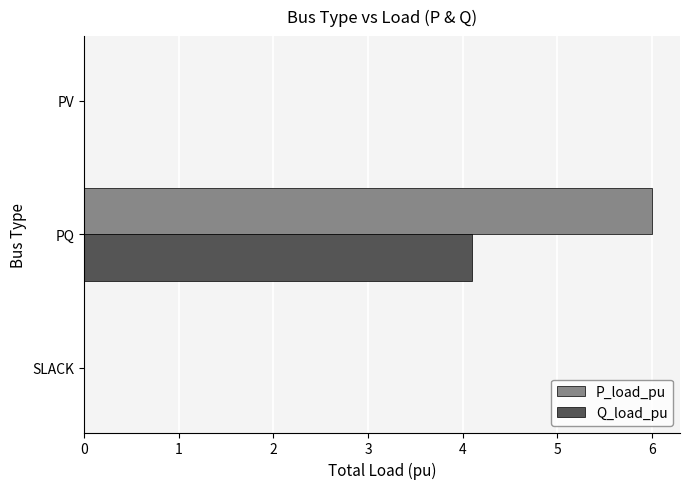

What are all the series names shown in the legend?

P_load_pu, Q_load_pu